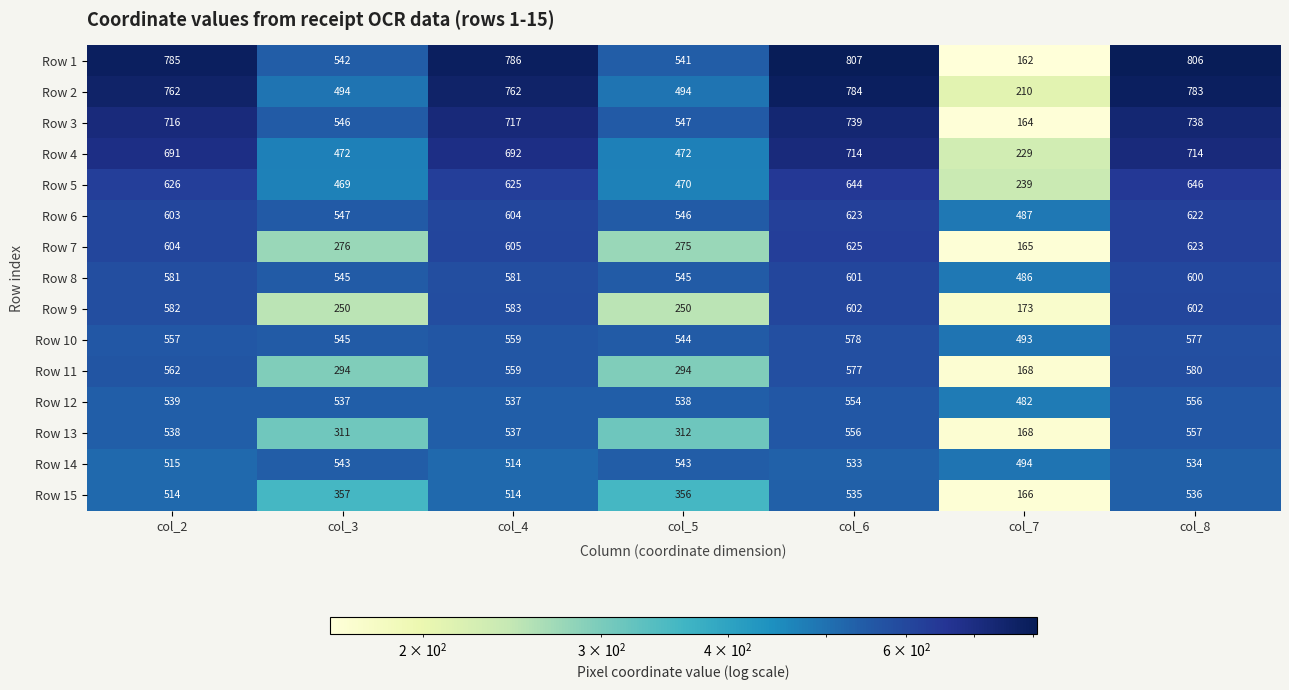

At how many categories does at least one series exceed 752?

4